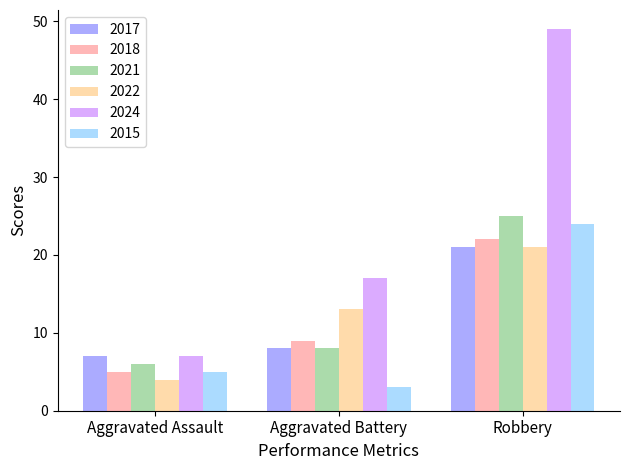

What is the sum of the 2015 values at Aggravated Assault and Aggravated Battery?

8